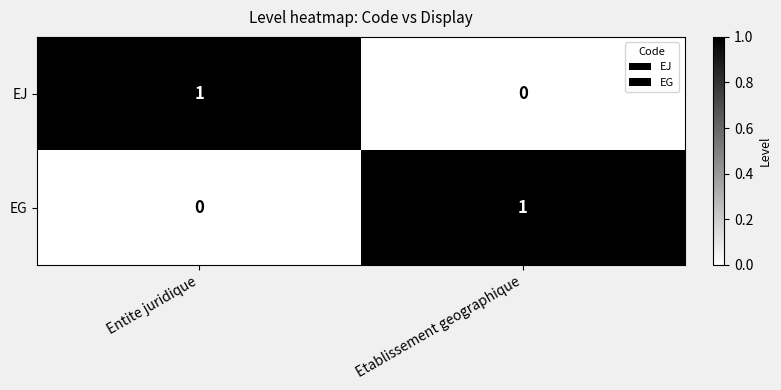

Rank the categories by EJ value from lowest to highest.

Etablissement geographique, Entite juridique